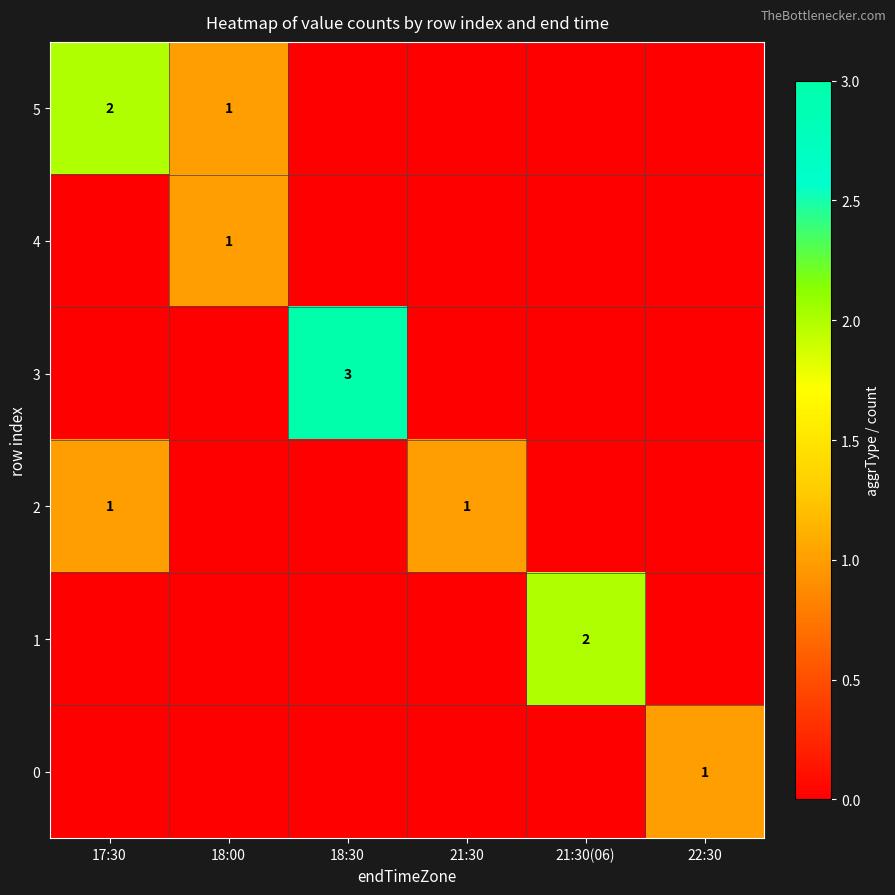

What is the difference between the highest and lowest values at 22:30?

1